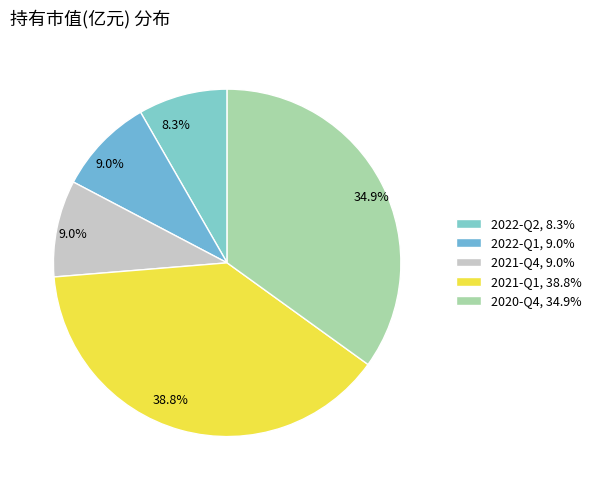

To the nearest percent, what portion does 2022-Q2 represent?

8%